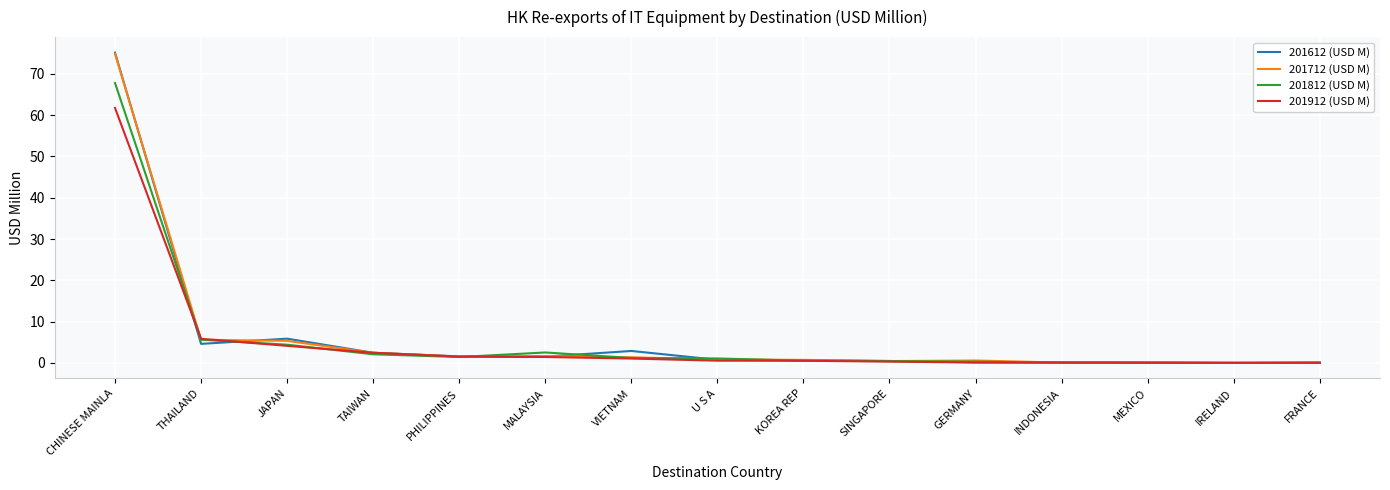

The value of 201612 (USD M) at U S A is 0.8. True or false?

True